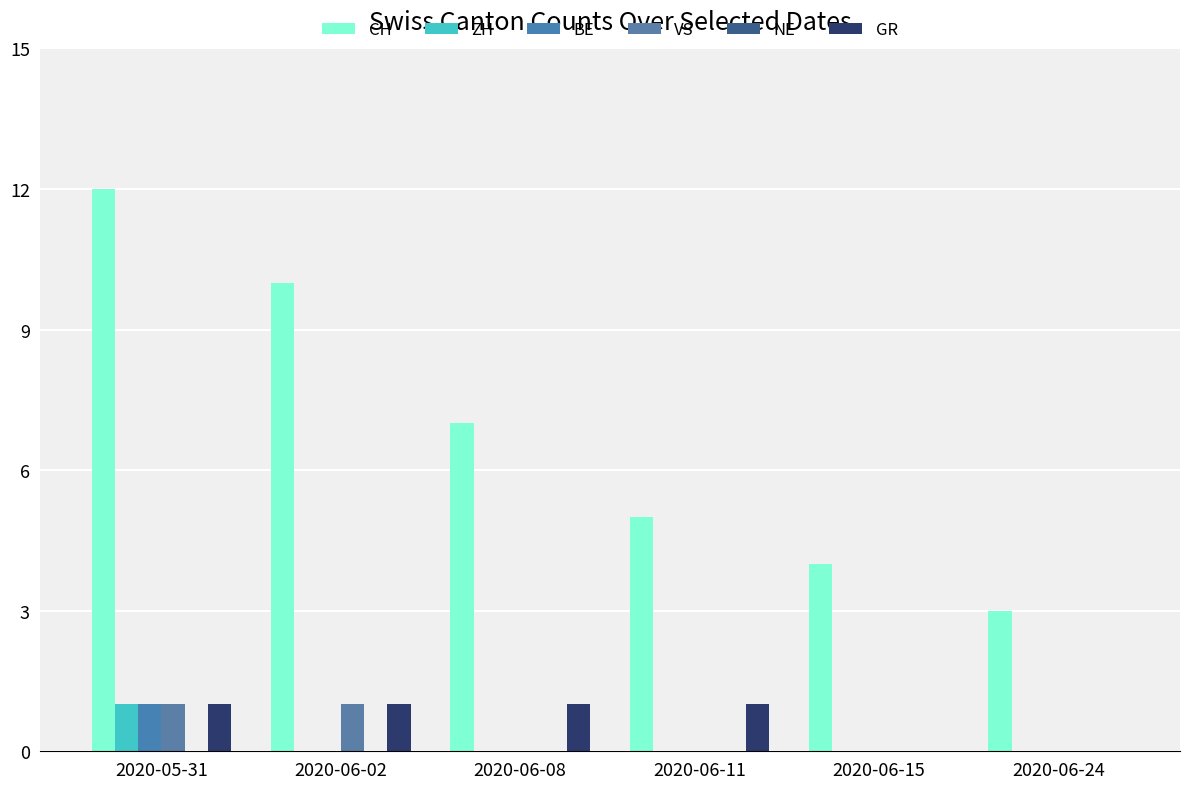

Count the number of categories in the chart.

6